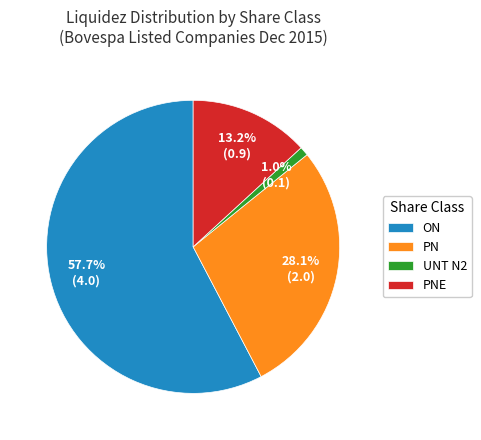

Rank the categories by value from lowest to highest.

UNT N2, PNE, PN, ON